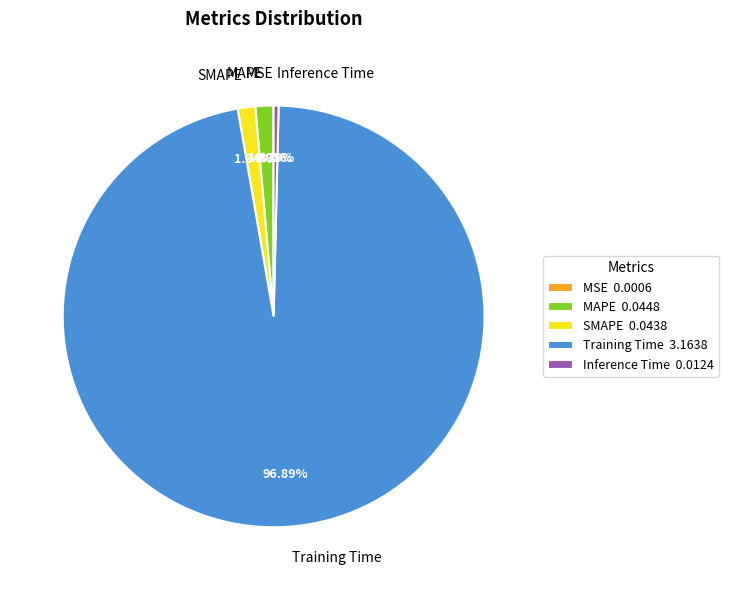

Combined, what portion of the pie is Inference Time and Training Time?

97.3%